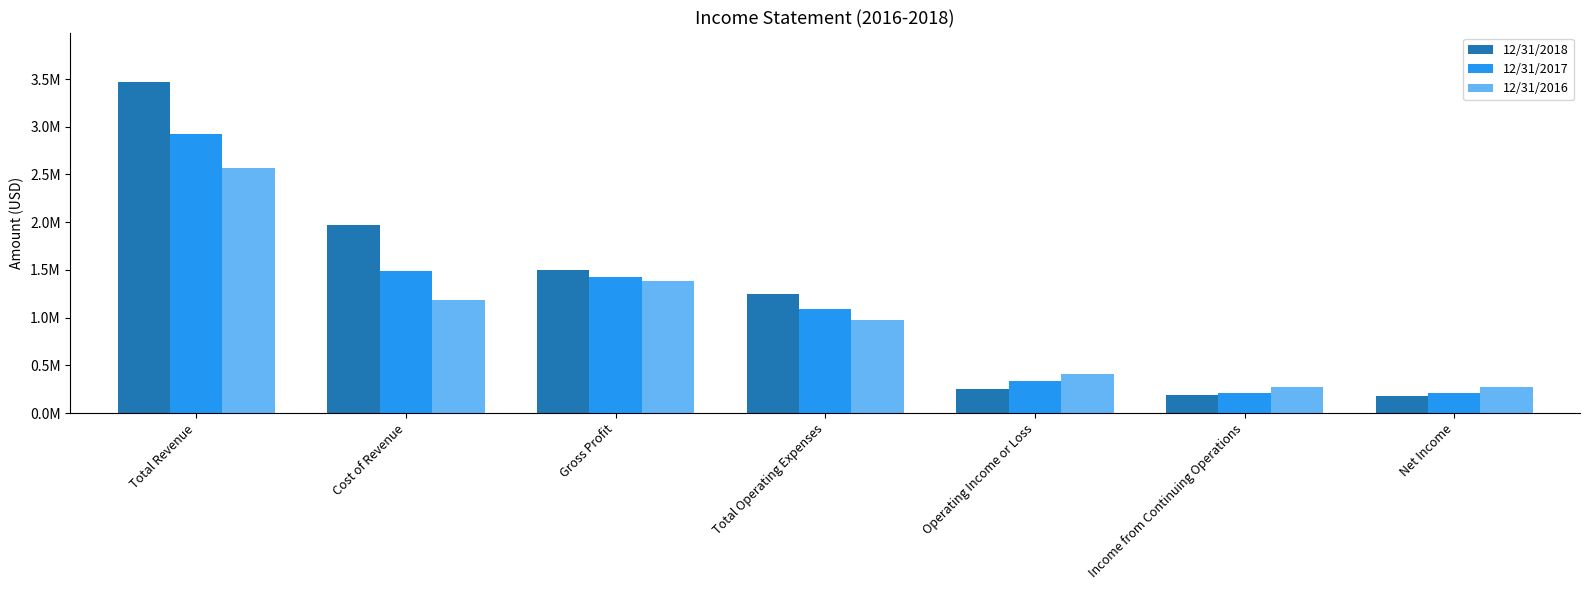

What is the sum of all 12/31/2016 values?

7073122